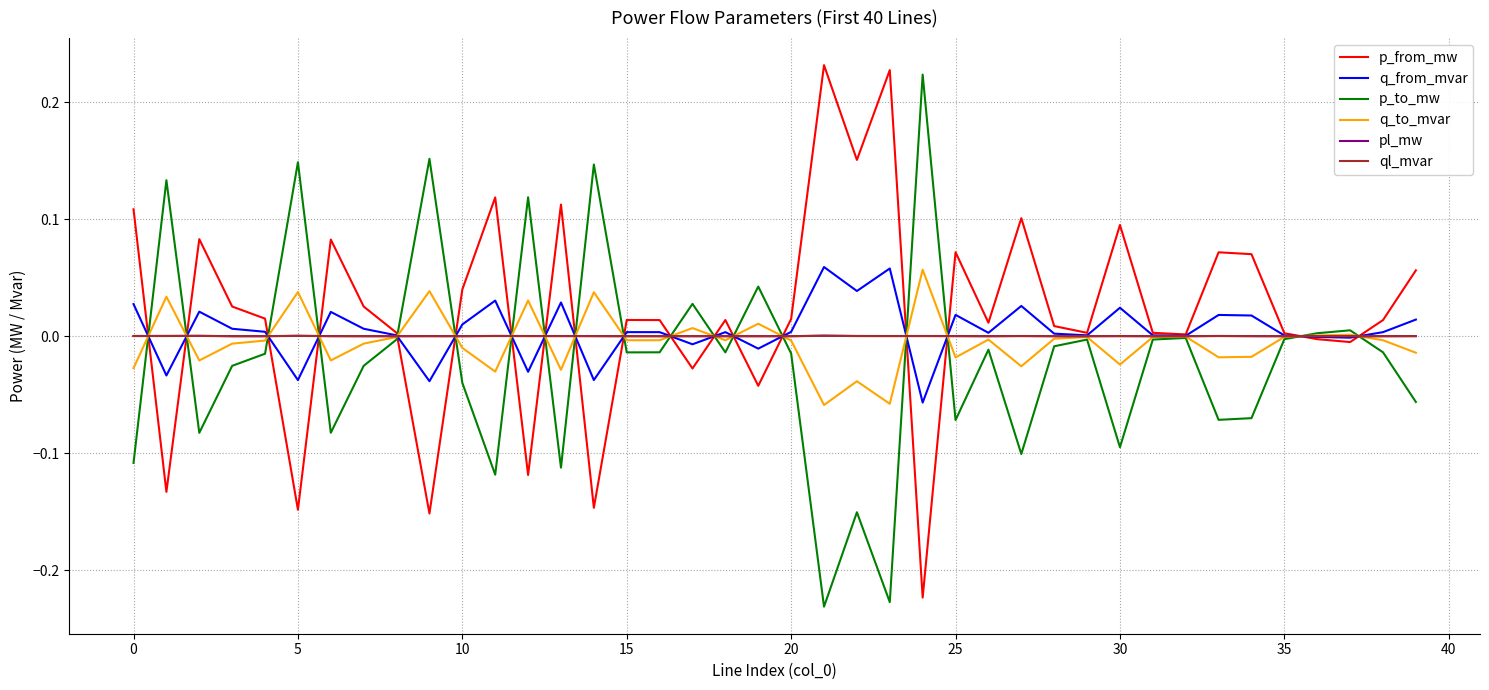

At which label is pl_mw closest to 0?

32